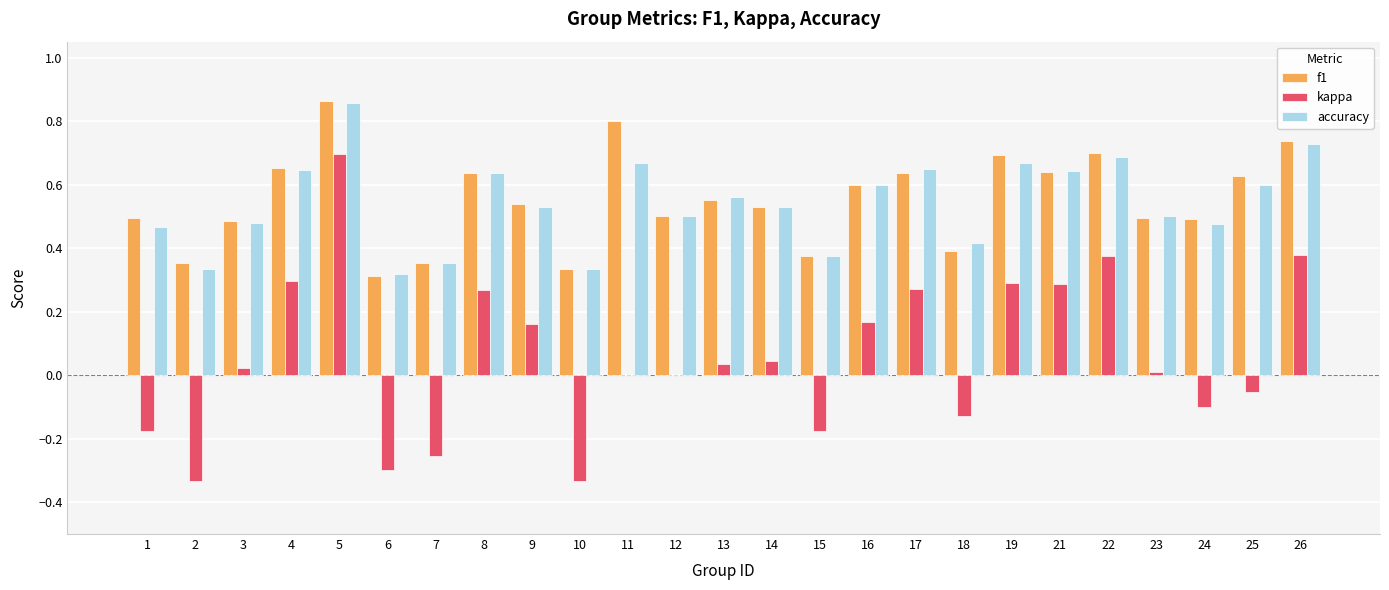

The kappa series shows 0.0 at 13. True or false?

True